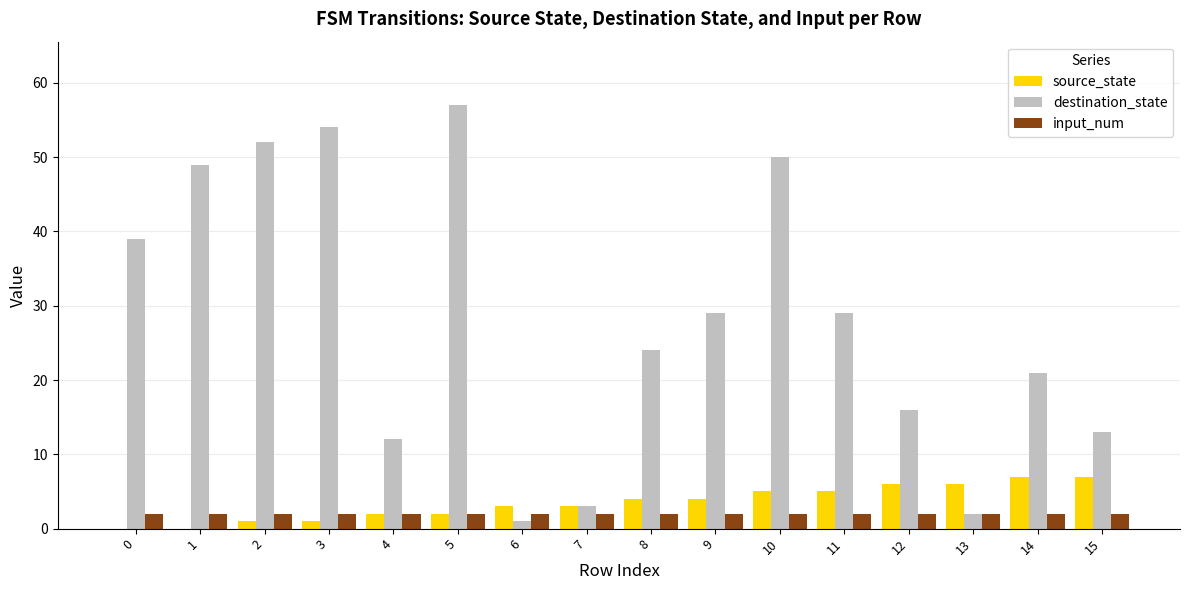

Is the value of input_num at 5 greater than the value of destination_state at 14?

No